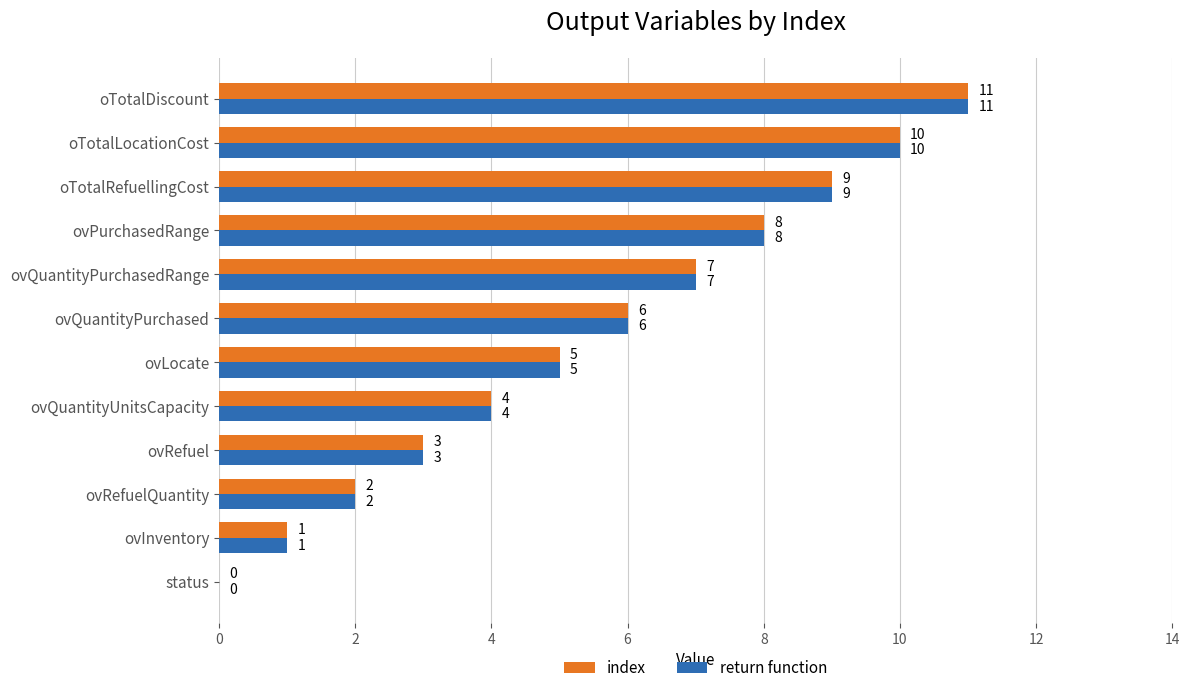

What is the highest value of the index series?

11